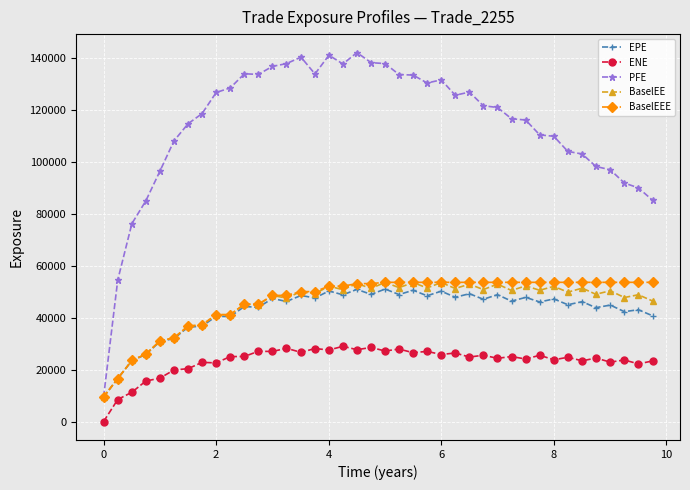

What is the lowest value of the PFE series?

9490.0